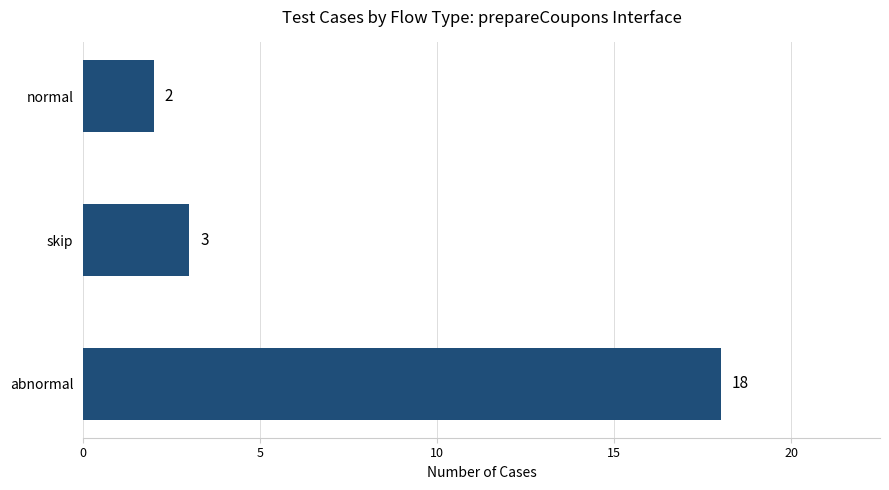

Are the bars horizontal?

Yes